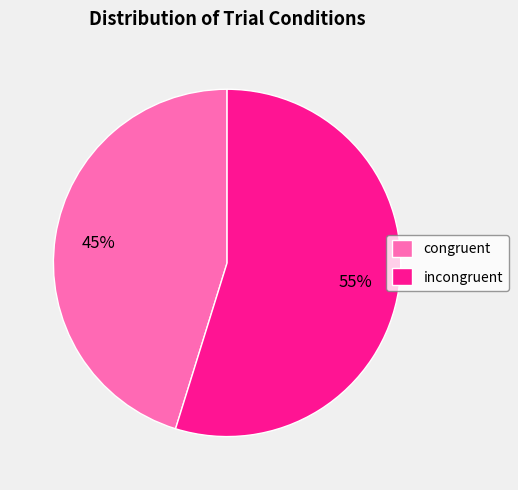

Is incongruent the majority of the pie?

Yes